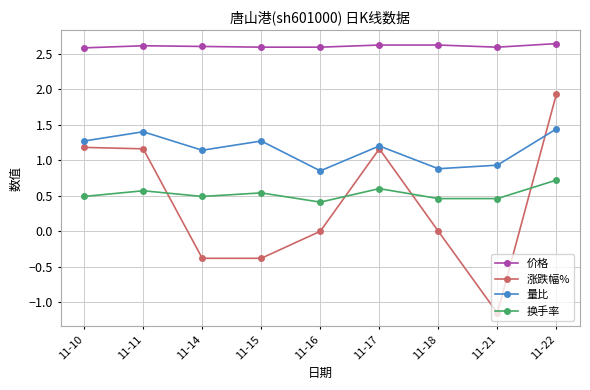

Where does the 涨跌幅% series first go above 0?

11-10